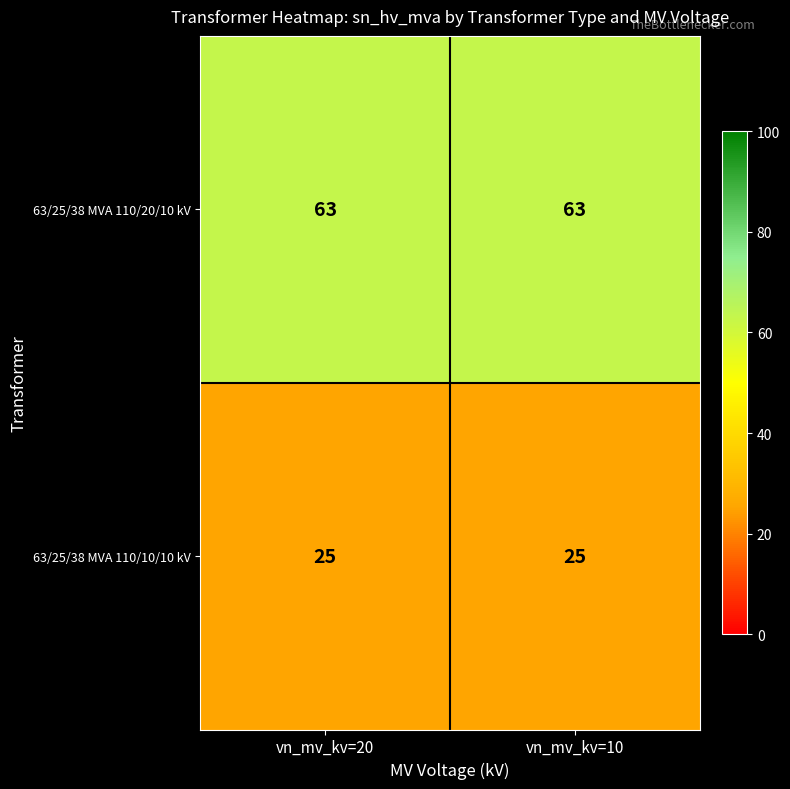

What is the sum of all 63/25/38 MVA 110/20/10 kV values?

126